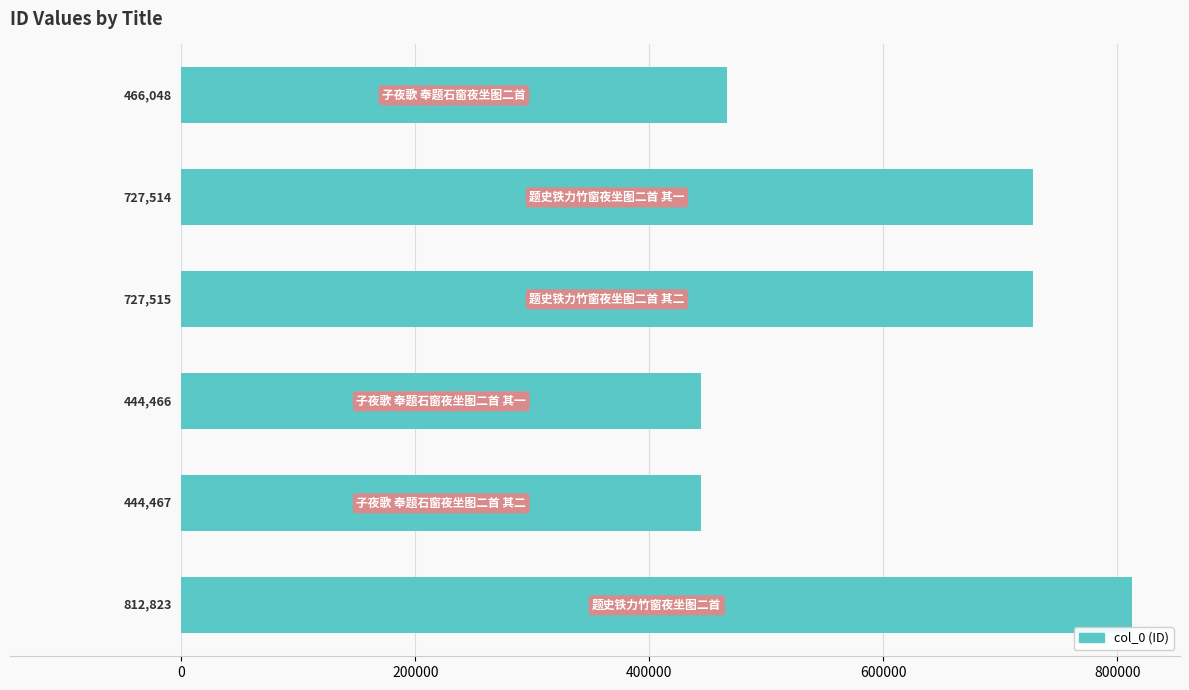

What is the minimum value shown in the chart?

444466